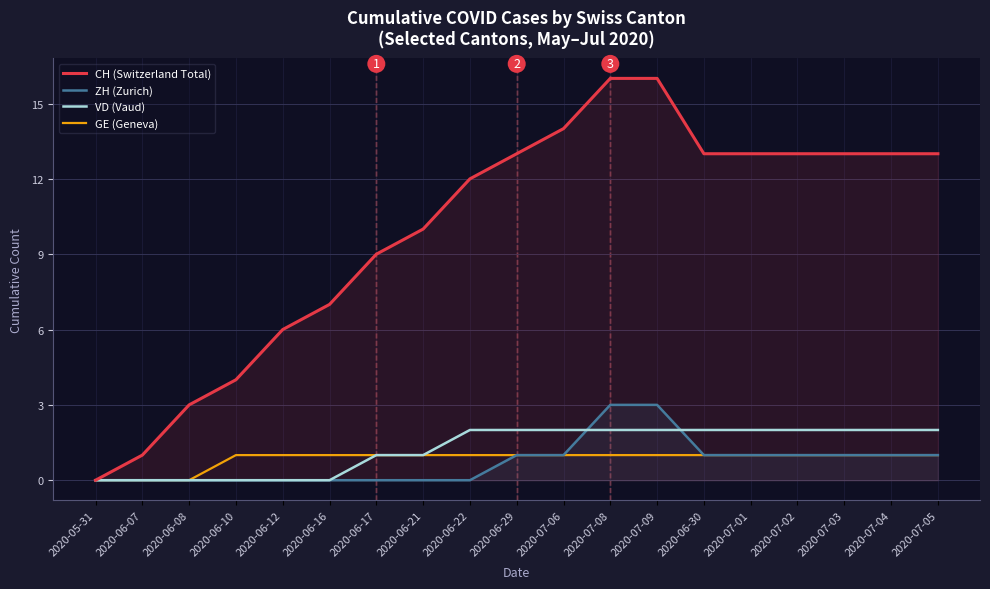

True or false: ZH (Zurich) and CH (Switzerland Total) intersect in this chart.

False